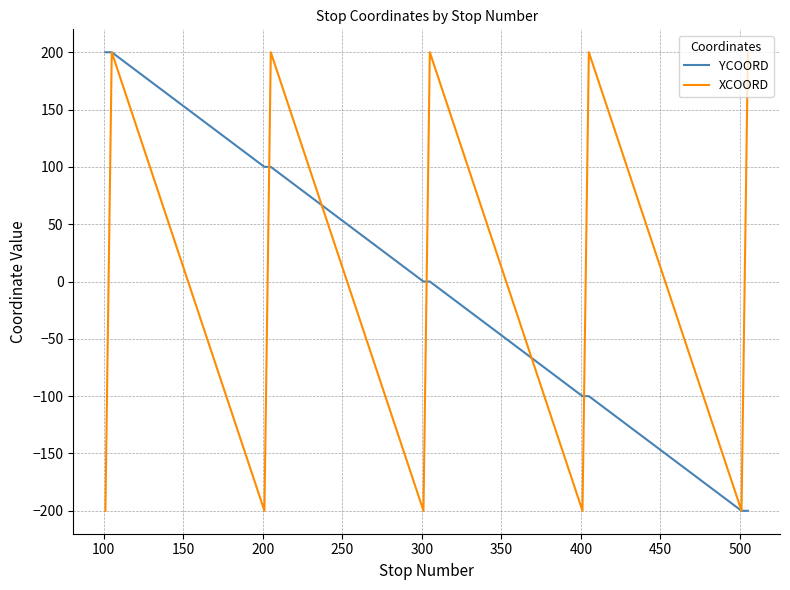

What is the difference between the maximum and minimum values in the YCOORD series?

400